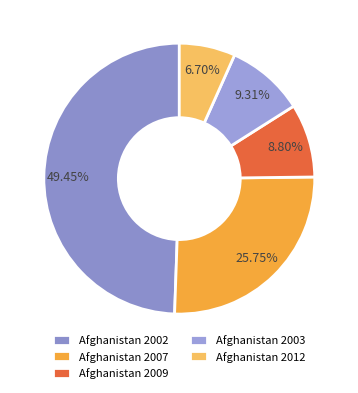

To the nearest percent, what percentage of the pie is Afghanistan 2003?

9%